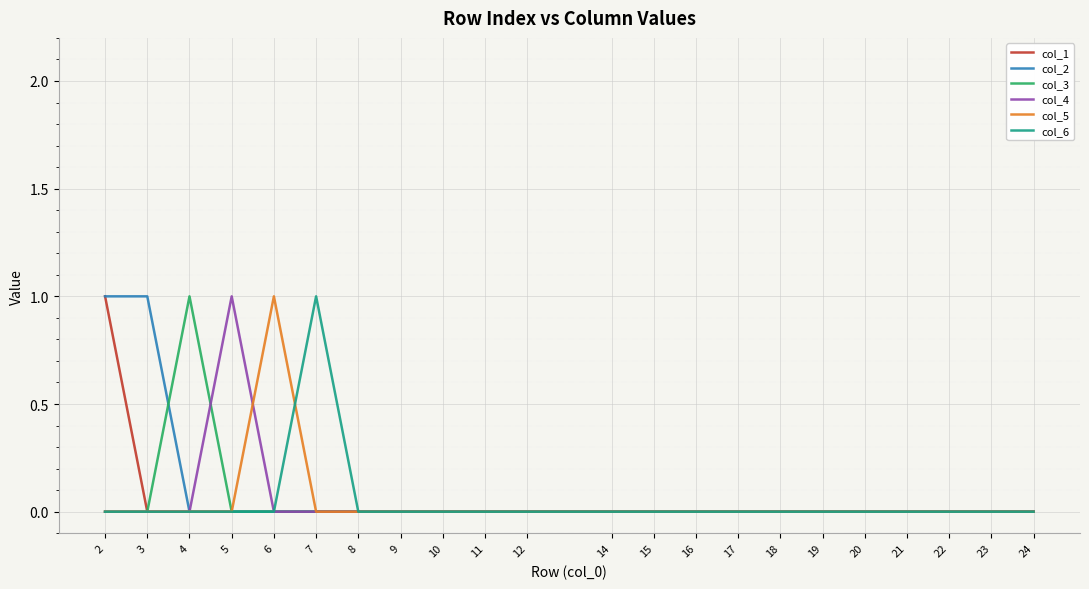

How many col_3 values are between 0 and 1?

22